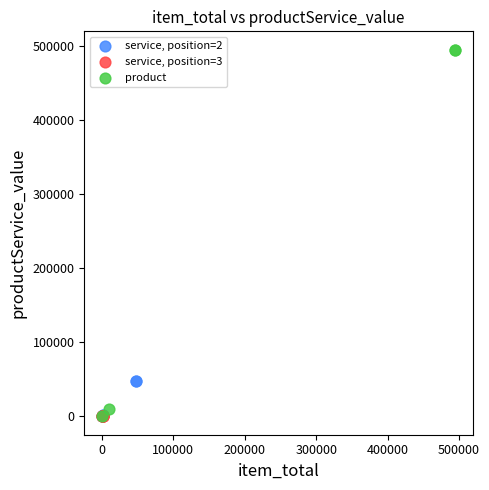

Which series contains the highest Y value?

product